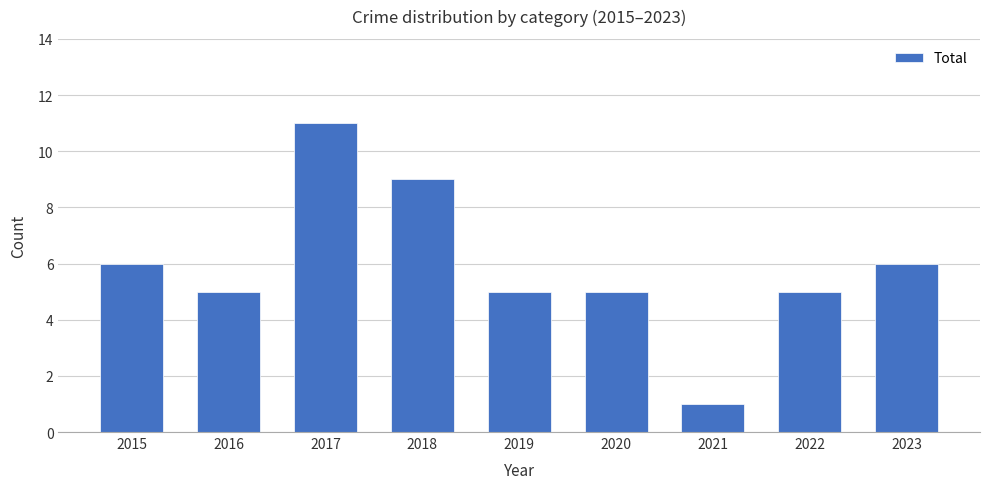

What is the ratio of the value at 2017 to the value at 2018?

1.2